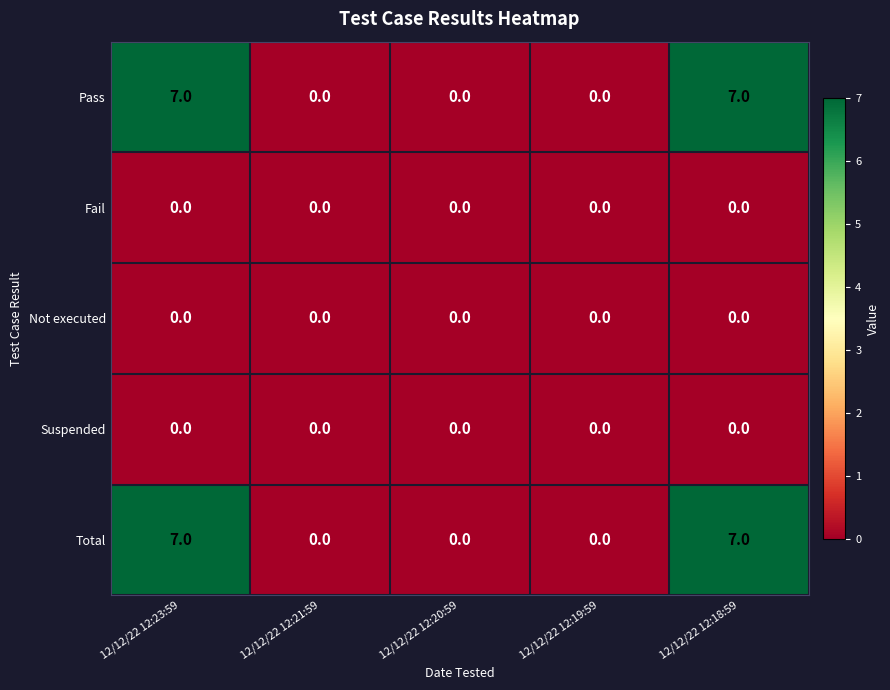

What value does the Total series have at 12/12/22 12:23:59?

7